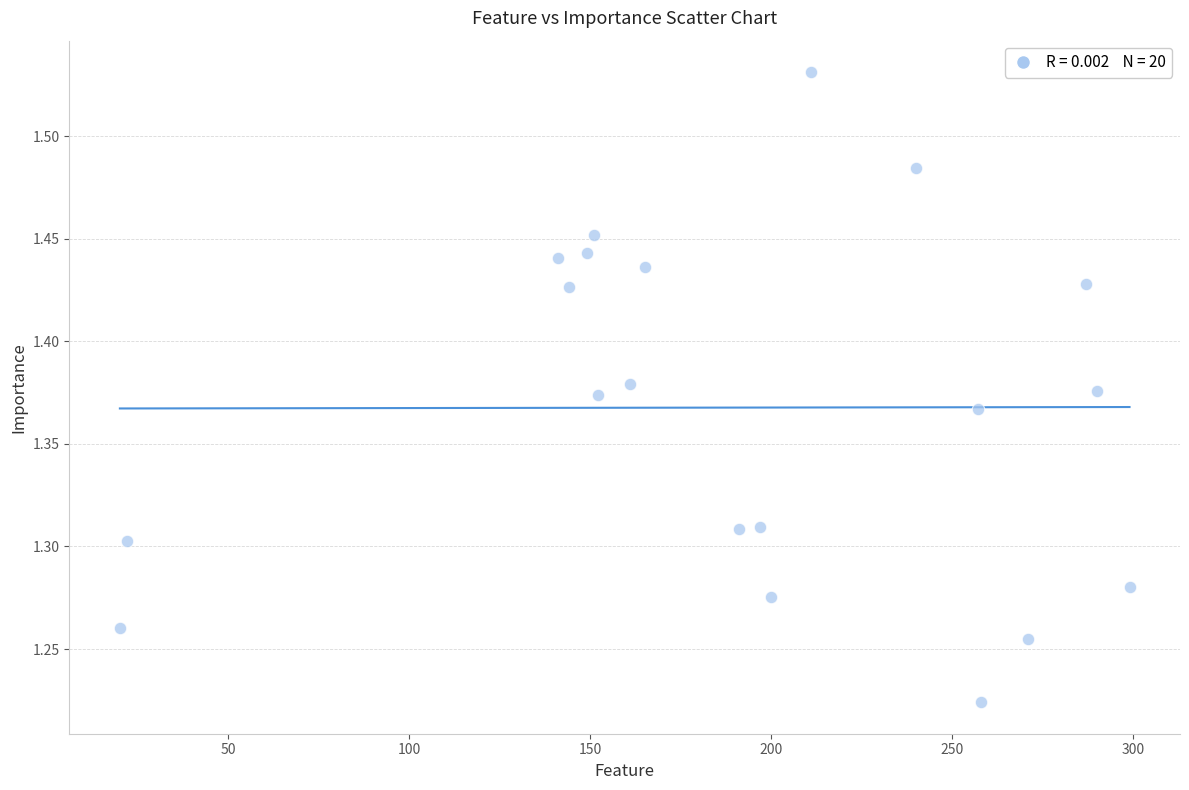

What is the range of X values (max minus min)?

279.0